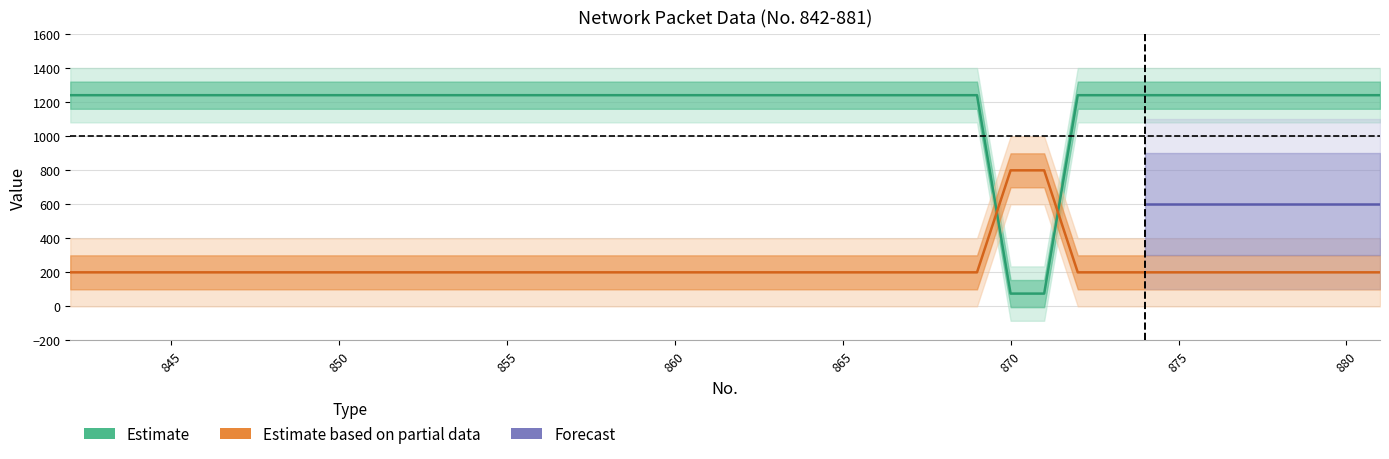

True or false: Source has more than 1 points higher than both neighbors.

False